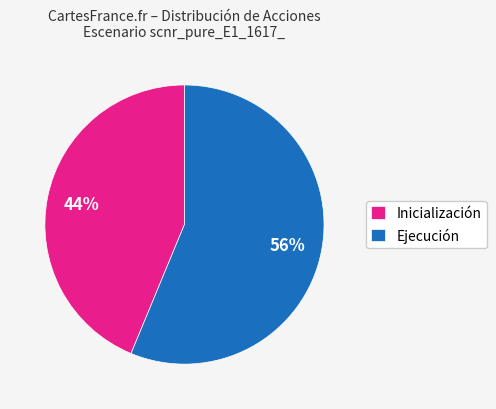

Which slice is the smallest?

Inicialización